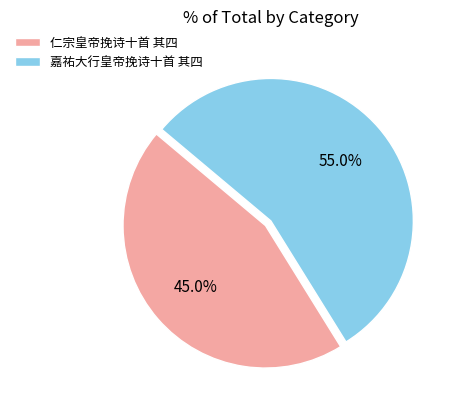

What is the ratio of the value at 仁宗皇帝挽诗十首 其四 to the value at 嘉祐大行皇帝挽诗十首 其四?

0.8